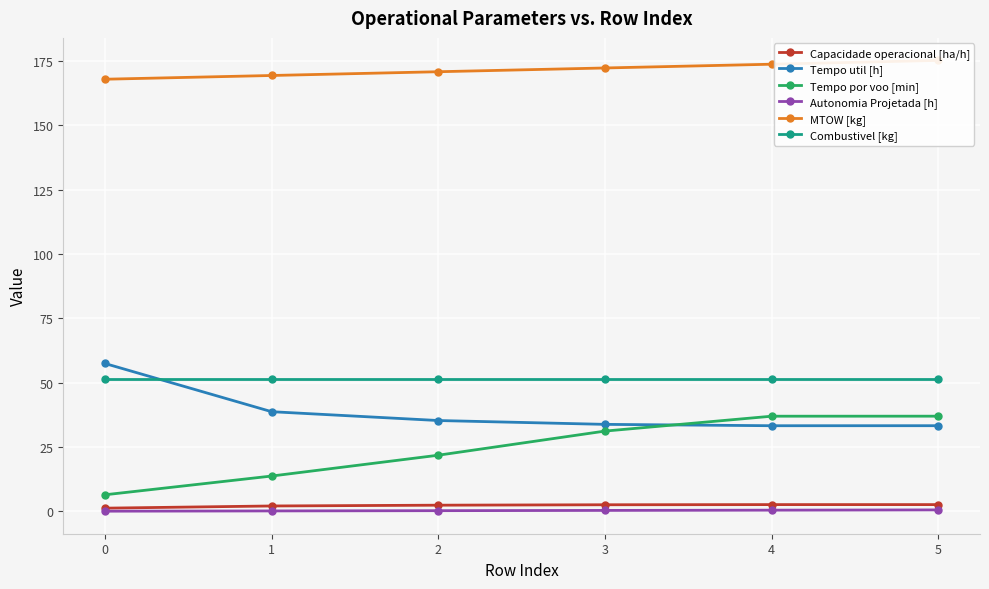

After their last crossing, which series has the higher values: Tempo util [h] or Tempo por voo [min]?

Tempo por voo [min]